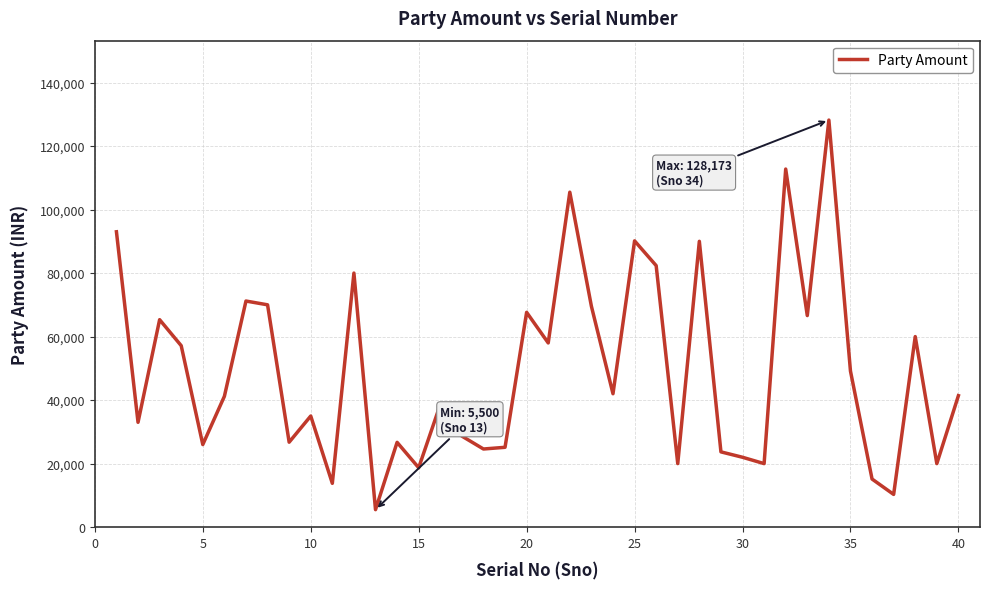

What is the maximum value shown in the chart?

128173